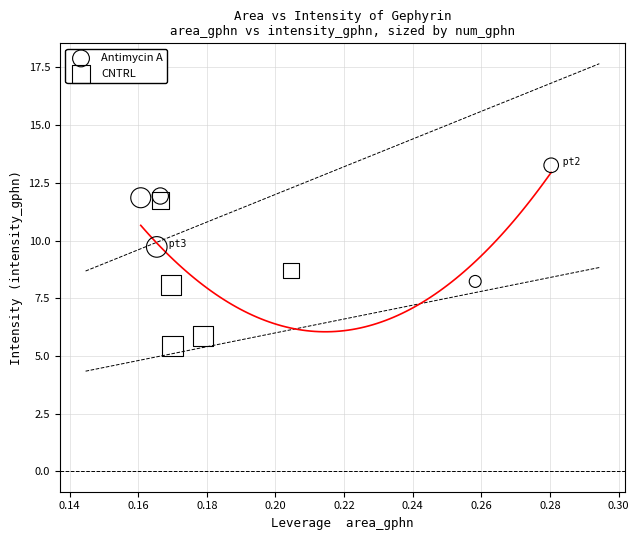

Which series has the largest Y range (max minus min)?

CNTRL